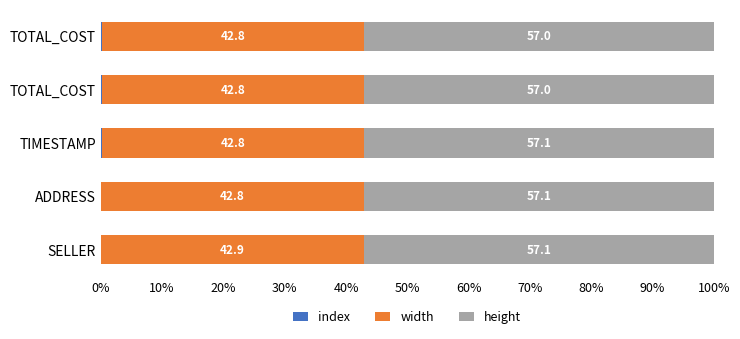

How many distinct data groups are displayed?

3